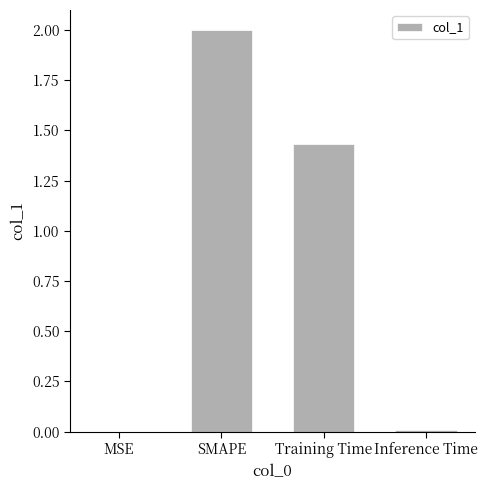

Where is the data nearest to the value 1?

Training Time